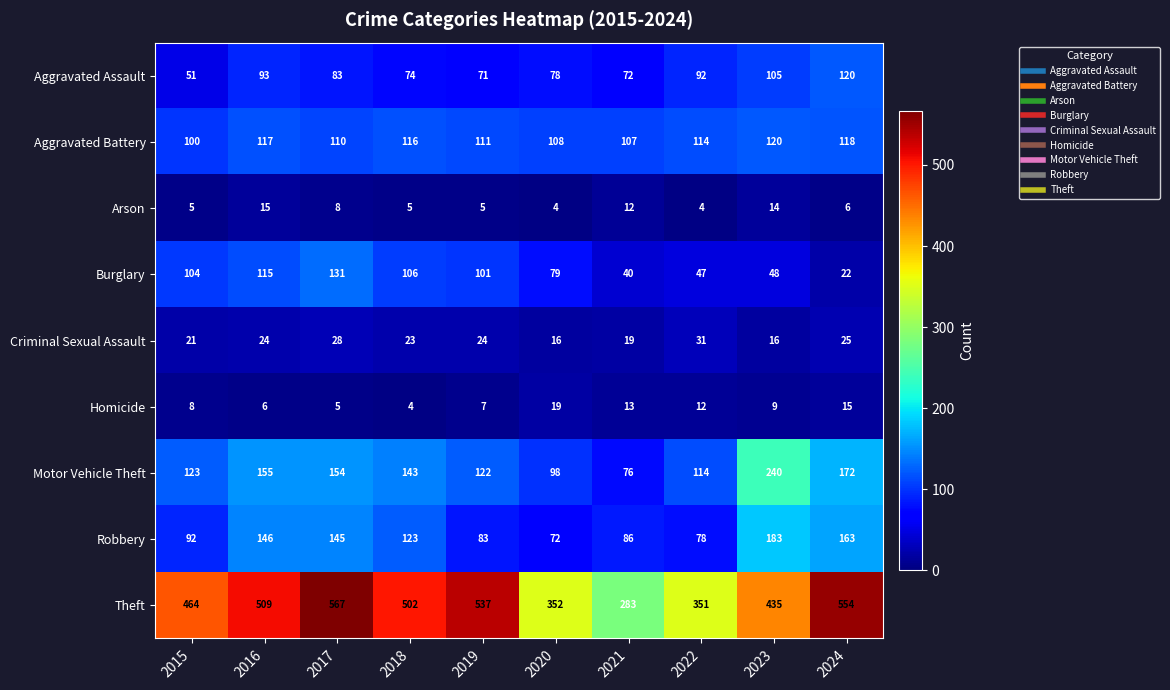

What value does the Motor Vehicle Theft series have at 2018, to the nearest 10?

140